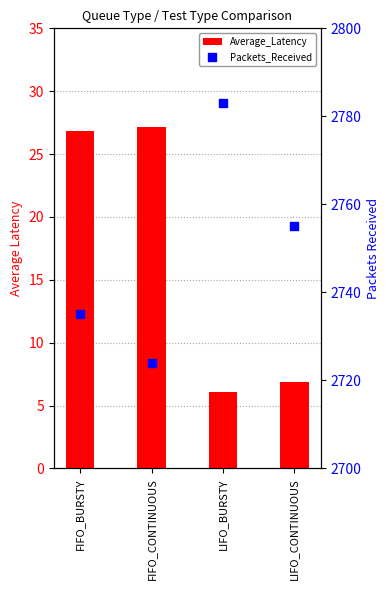

Which series has the widest spread of Y values?

Packets_Received